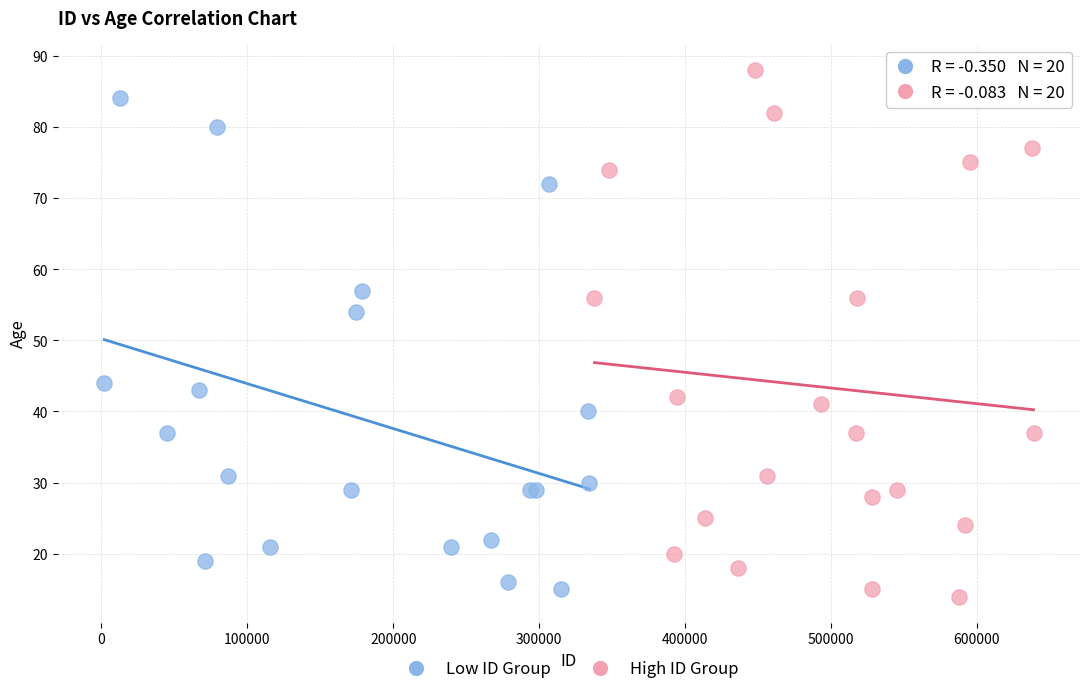

Which series has the widest spread of Y values?

High ID Group